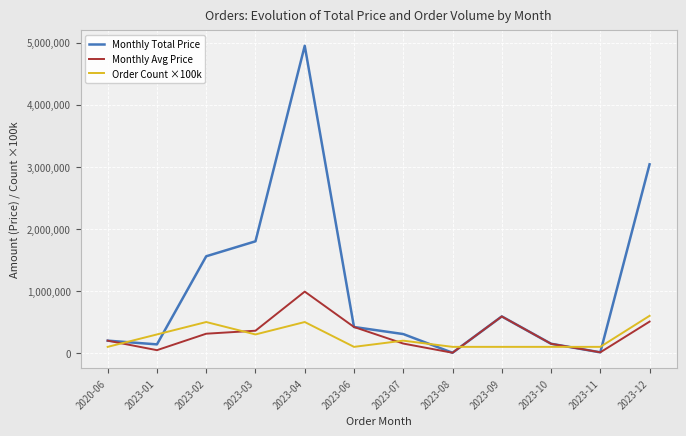

What is the difference between the maximum and minimum values in the Order Count ×100k series?

500000